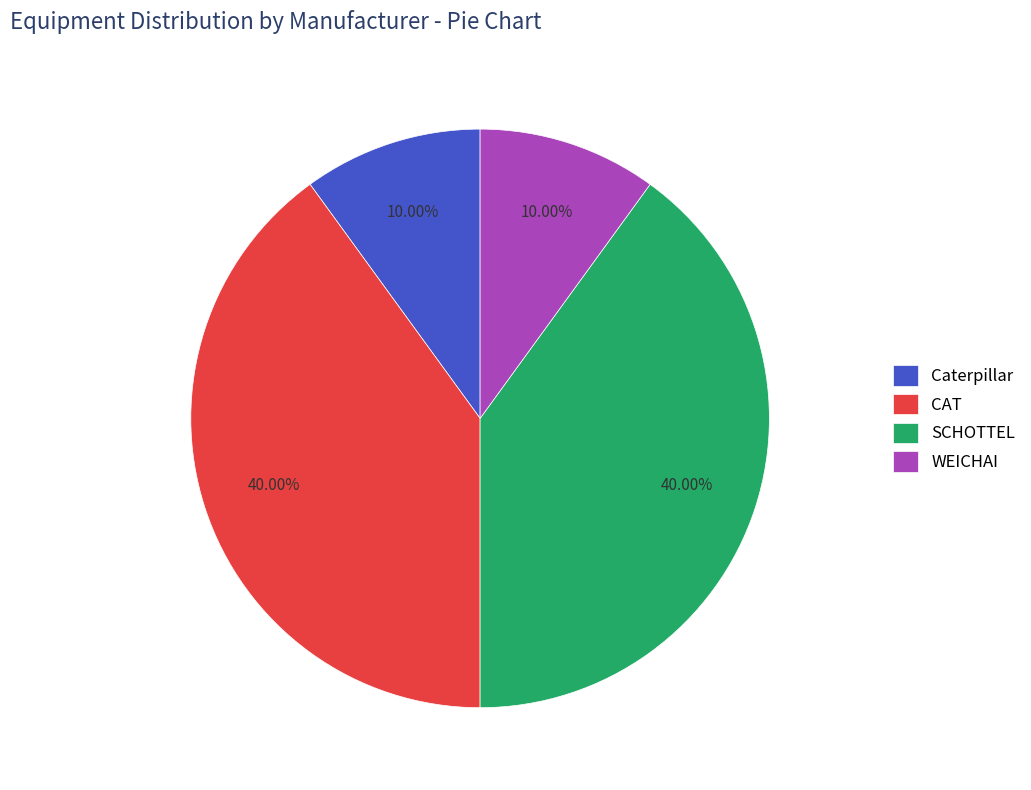

Does Caterpillar represent more than half of the total?

No